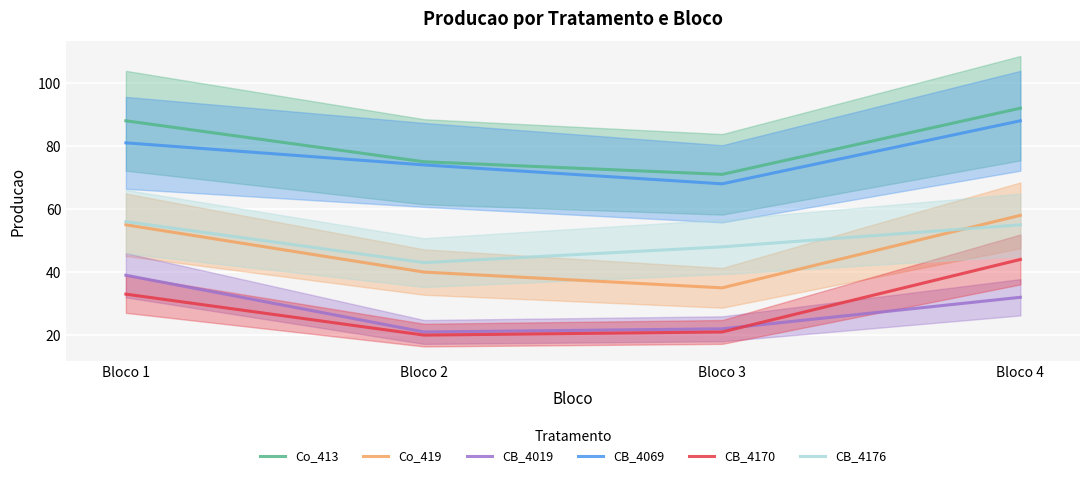

At which label is CB_4019 closest to 30?

Bloco 4